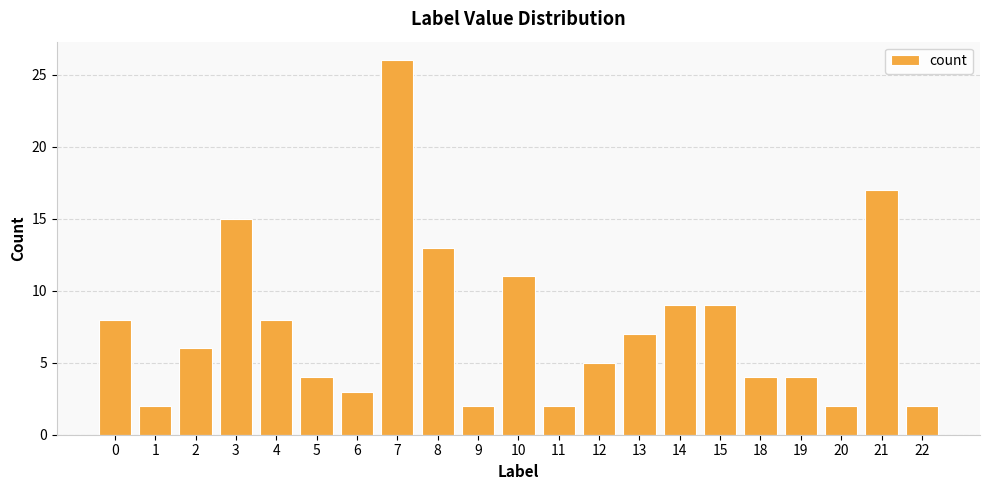

Are the bars horizontal?

No